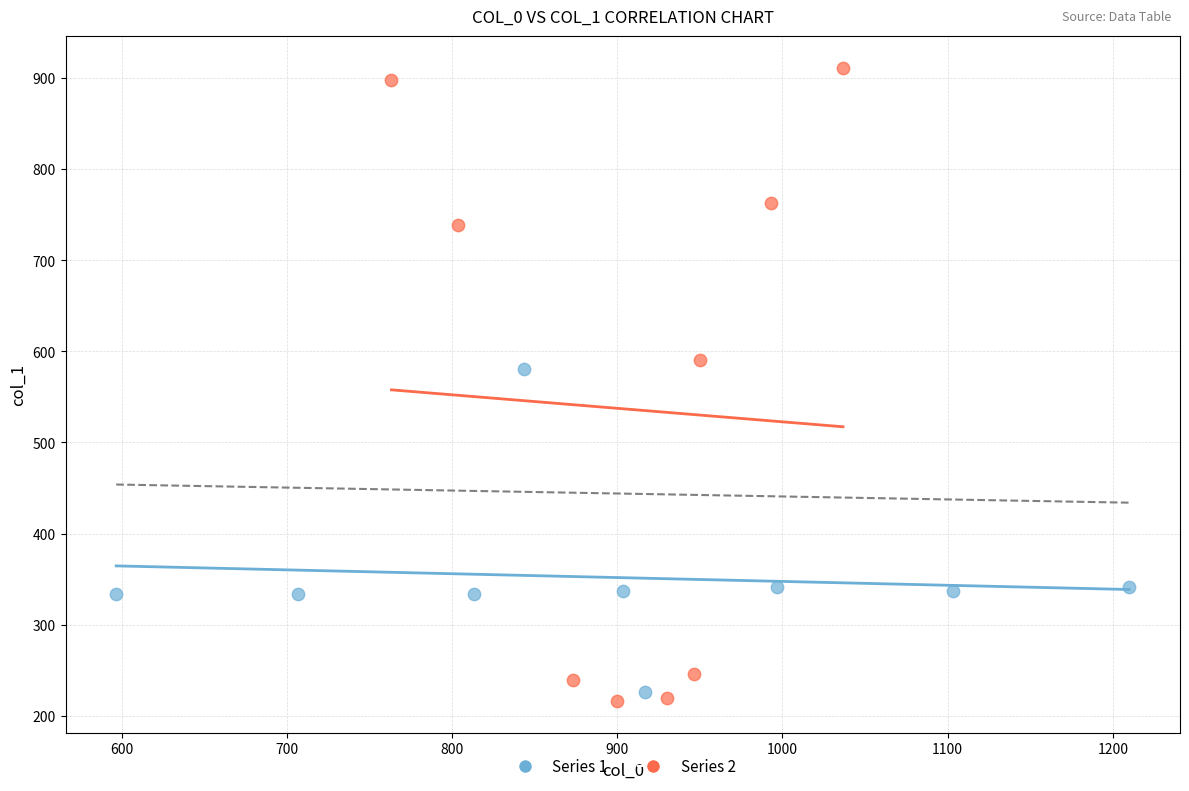

Which series has the widest spread of Y values?

Series 2